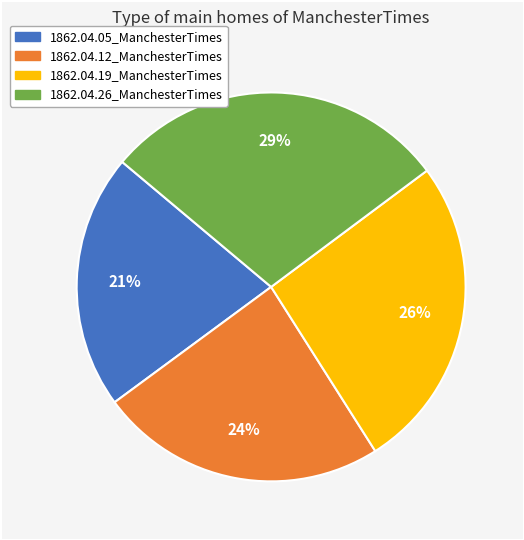

How many segments does this pie chart have?

4